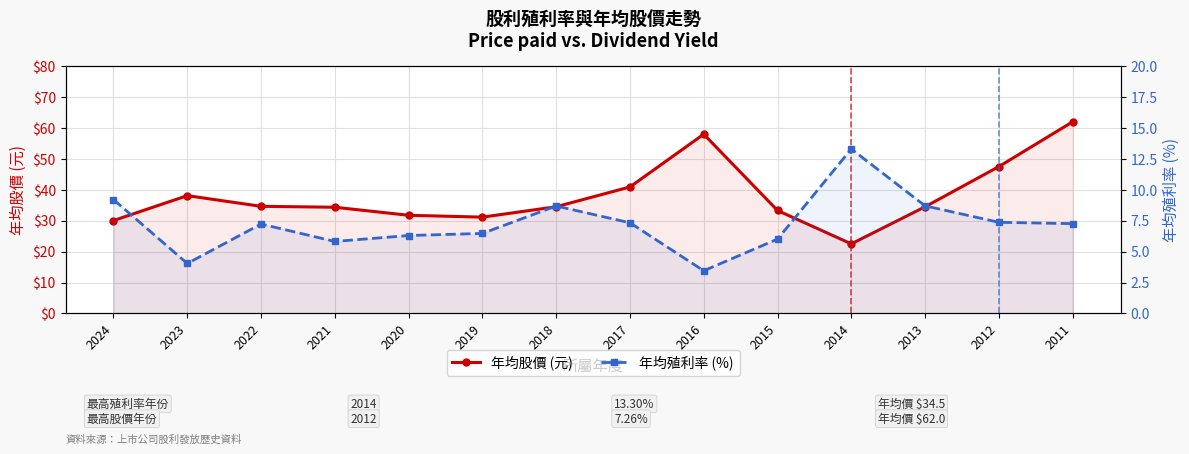

Which label corresponds to the smallest value in the chart?

2016